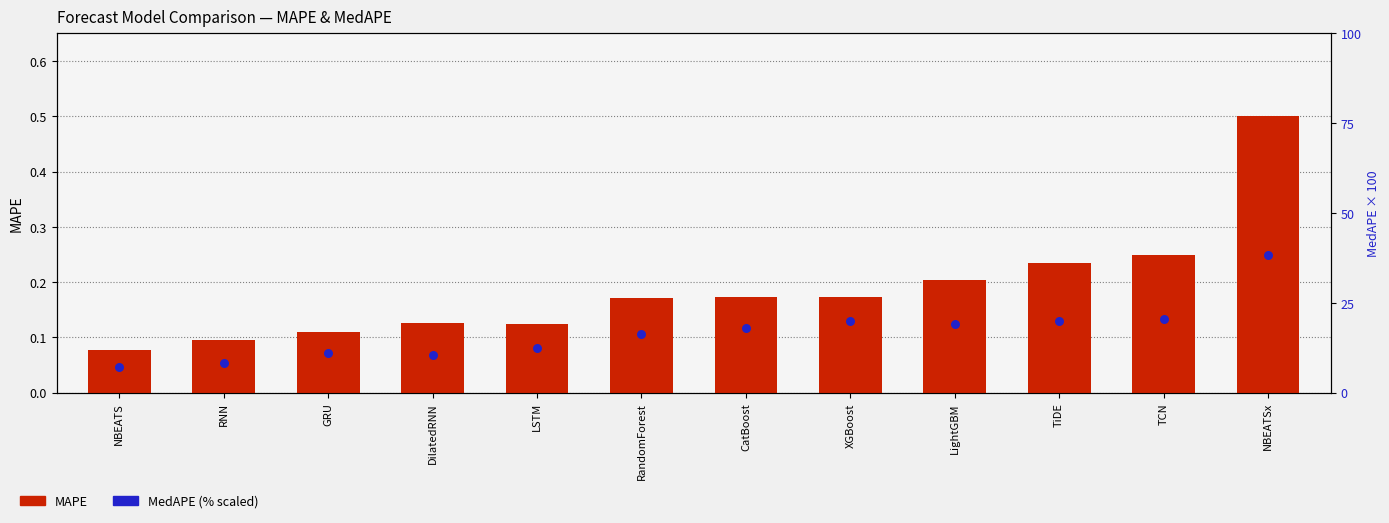

Which series has the largest total across all categories?

MedAPE (% scaled)